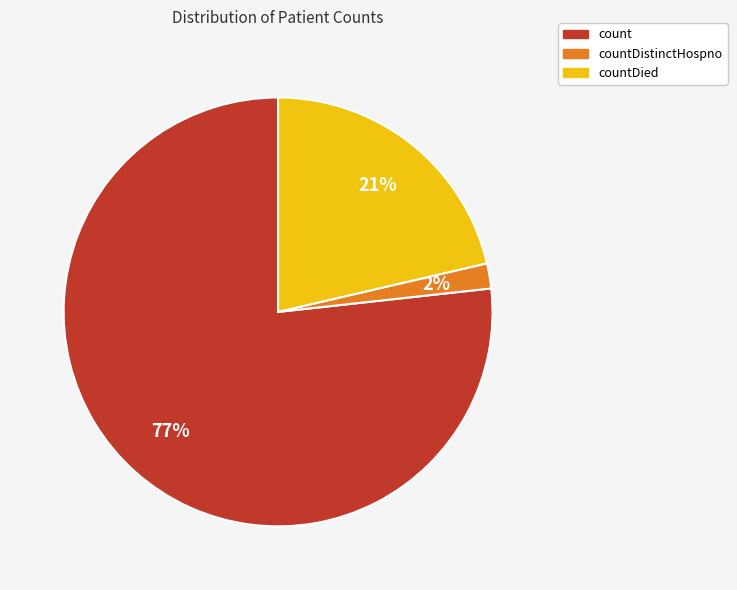

What is the smallest slice in the pie chart?

countDistinctHospno